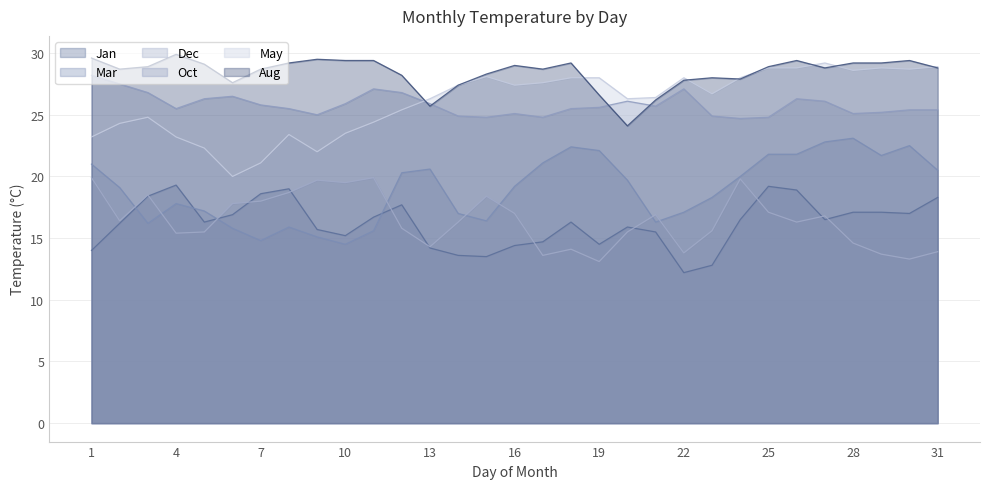

The value of Oct at 22 is 5.9. True or false?

False